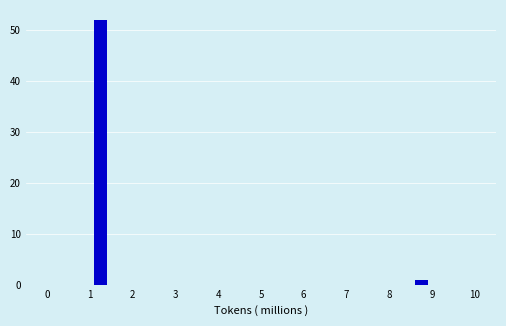

How tall is the bar that spans 8.5 to 9.0 on the x-axis? The values are not printed on the chart, so give them approximately, as read against the axis.

1